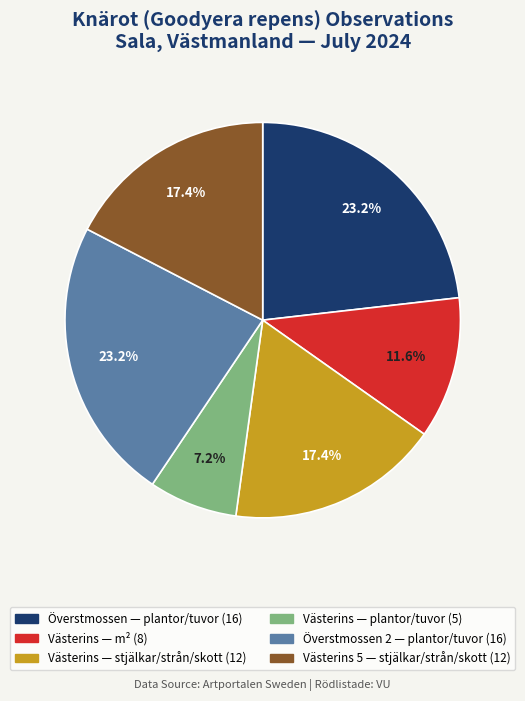

Is there any slice that represents more than half of the pie?

No